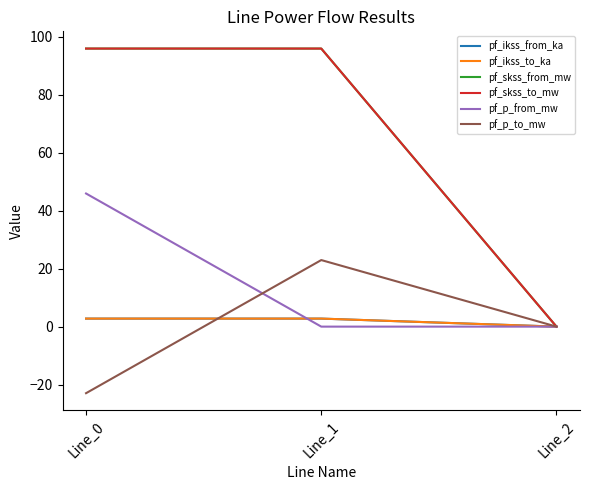

List the labels in order of pf_ikss_from_ka value, smallest first.

Line_2, Line_0, Line_1